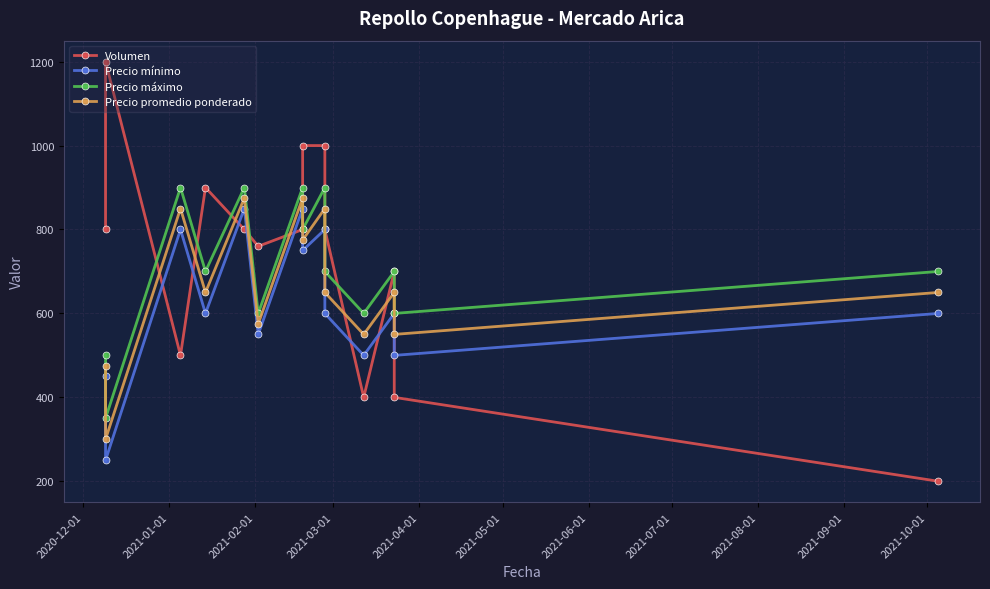

What is the greatest value displayed?

1200